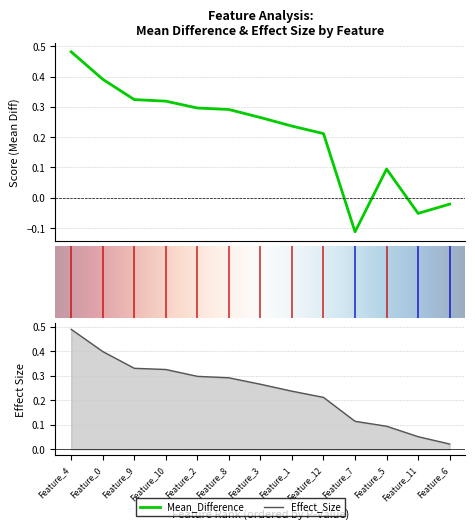

Which series changed the most between Feature_0 and Feature_6?

Mean_Difference